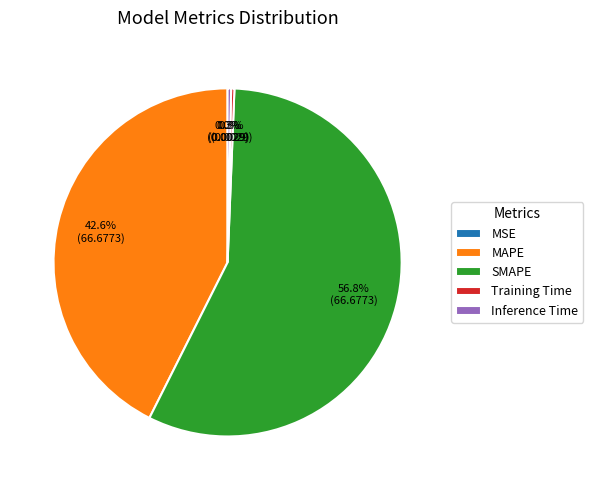

What percentage is NOT represented by Inference Time?

99.7%